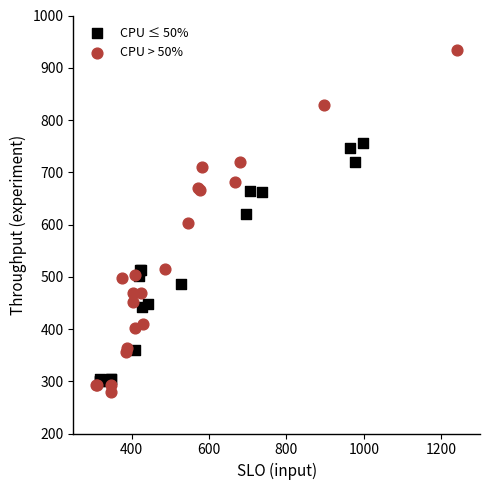

What are all the series names shown in the legend?

CPU ≤ 50%, CPU > 50%